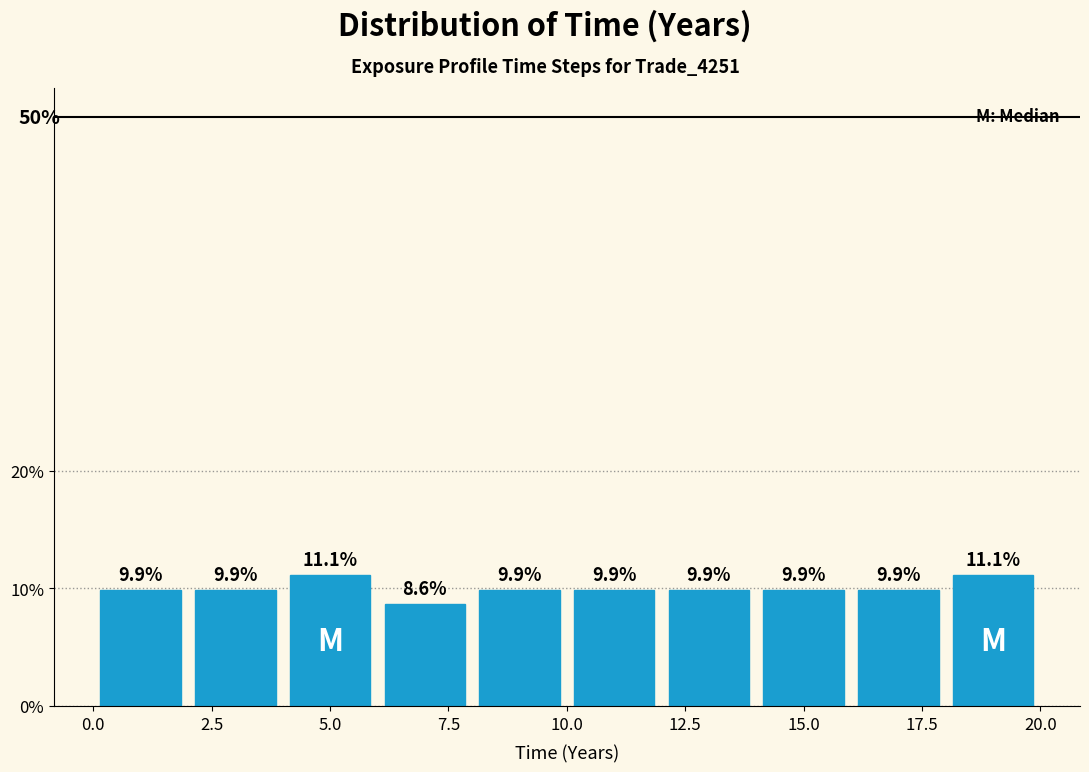

How tall is the bar that spans 2 to 4 on the x-axis?

9.9